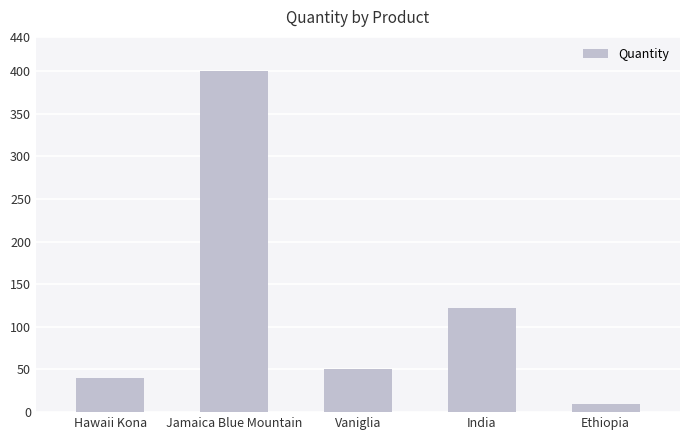

Where is the data nearest to the value 205?

India